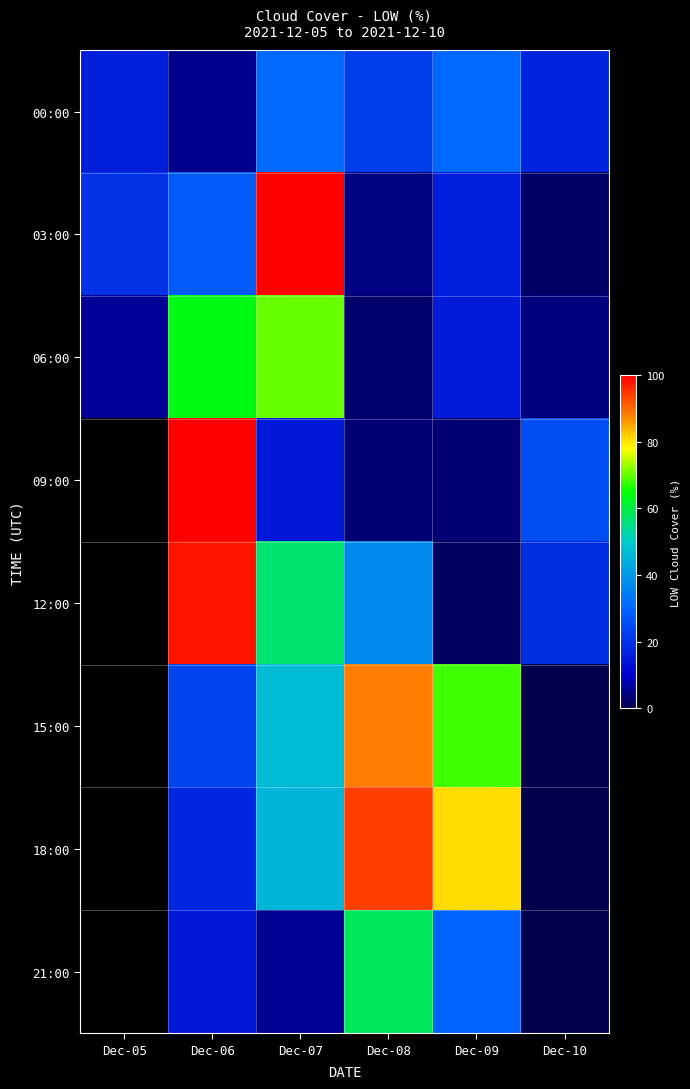

The 09:00 series shows 15.1 at Dec-07. True or false?

True